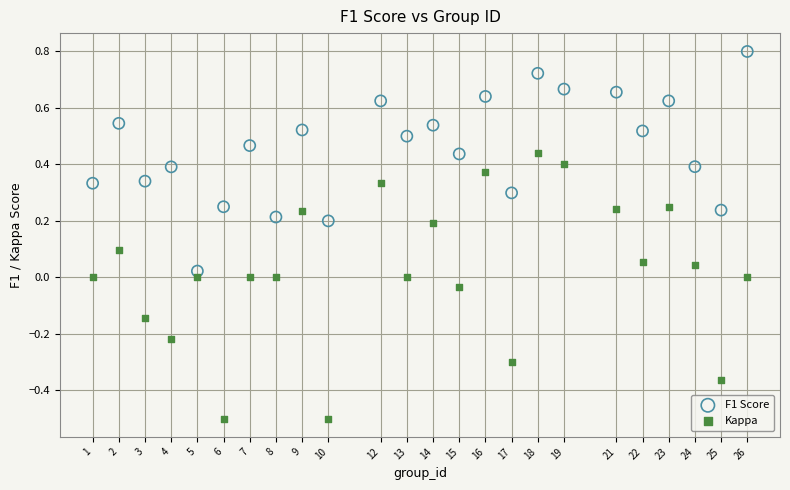

Across all data points, what is the range of X values (max minus min)?

25.0